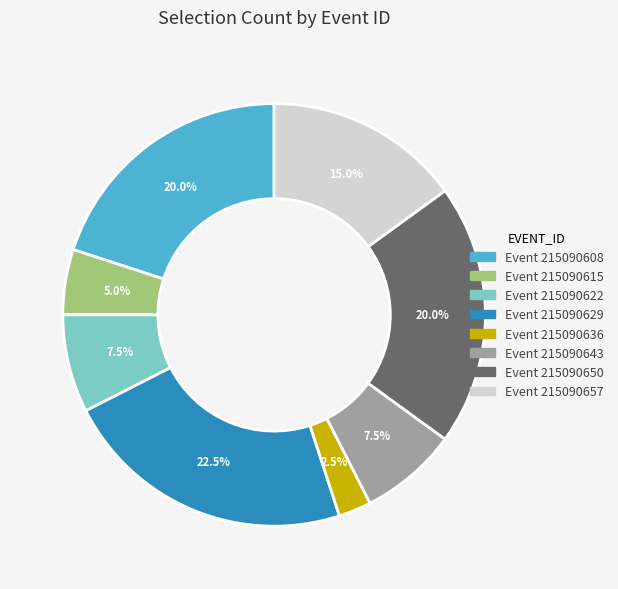

Count the number of slices in the pie.

8